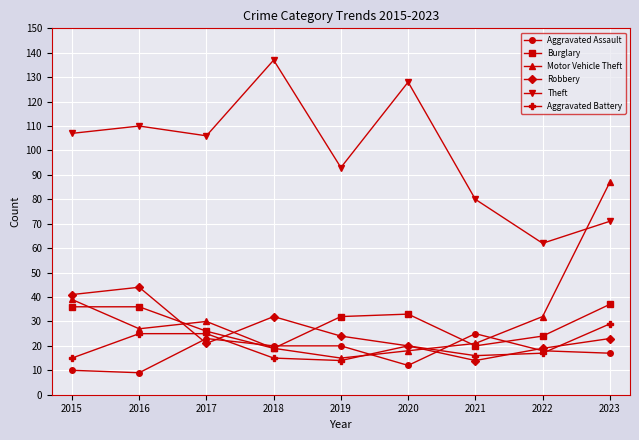

Which label corresponds to the largest value in the chart?

2018